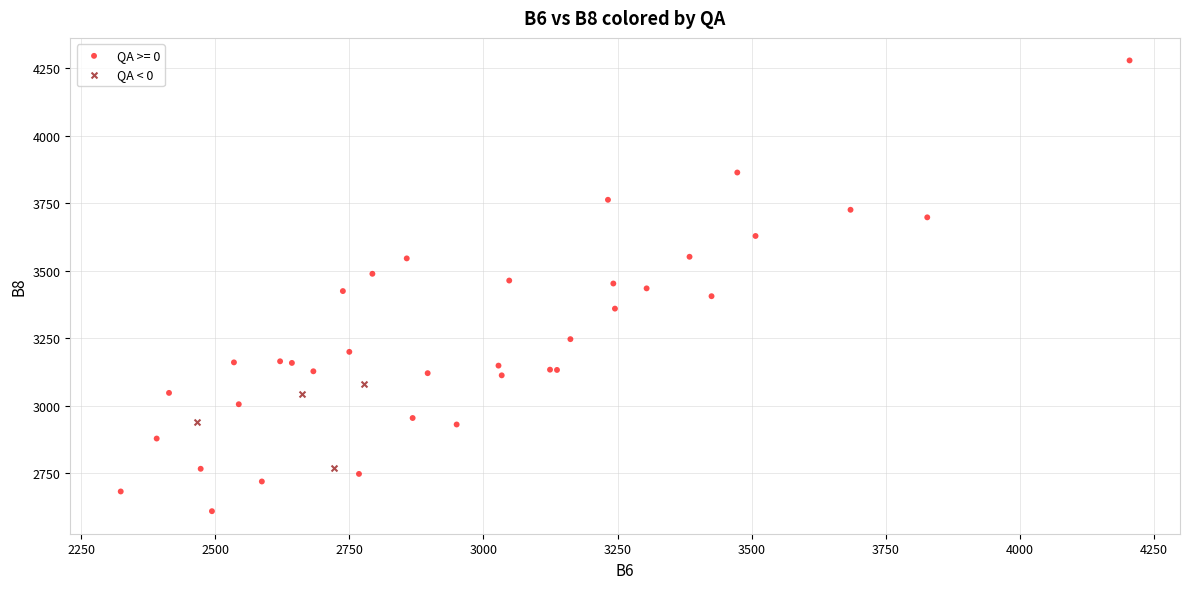

Which series has the widest spread of Y values?

QA >= 0